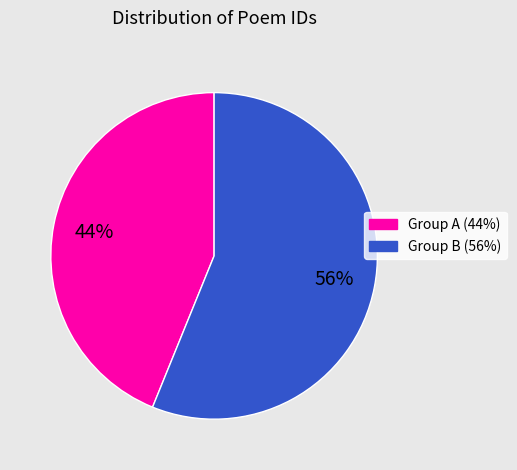

Count the number of slices in the pie.

2